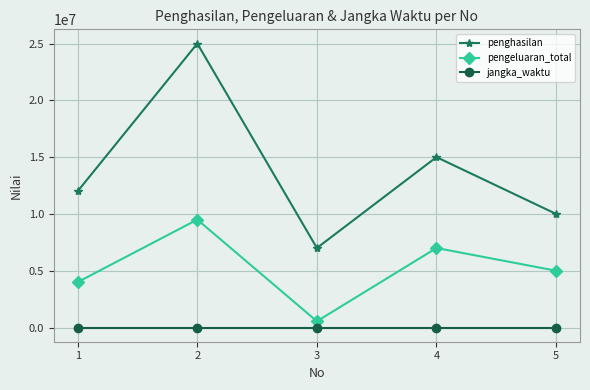

Which series has the largest range (max minus min)?

penghasilan